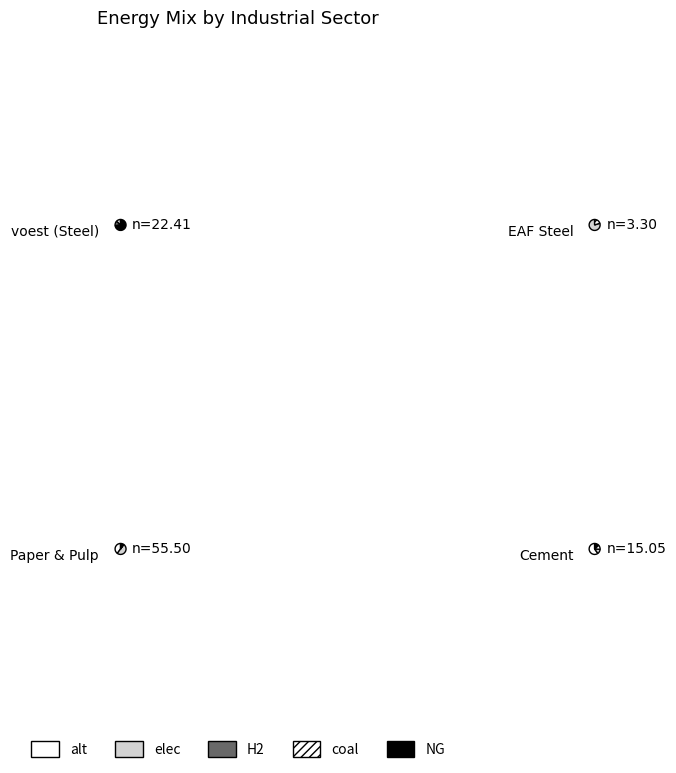

Does any single category account for the majority?

No